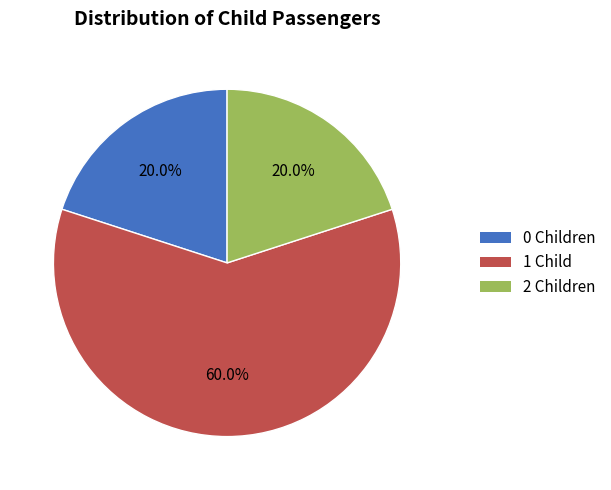

How many slices are in this pie chart?

3